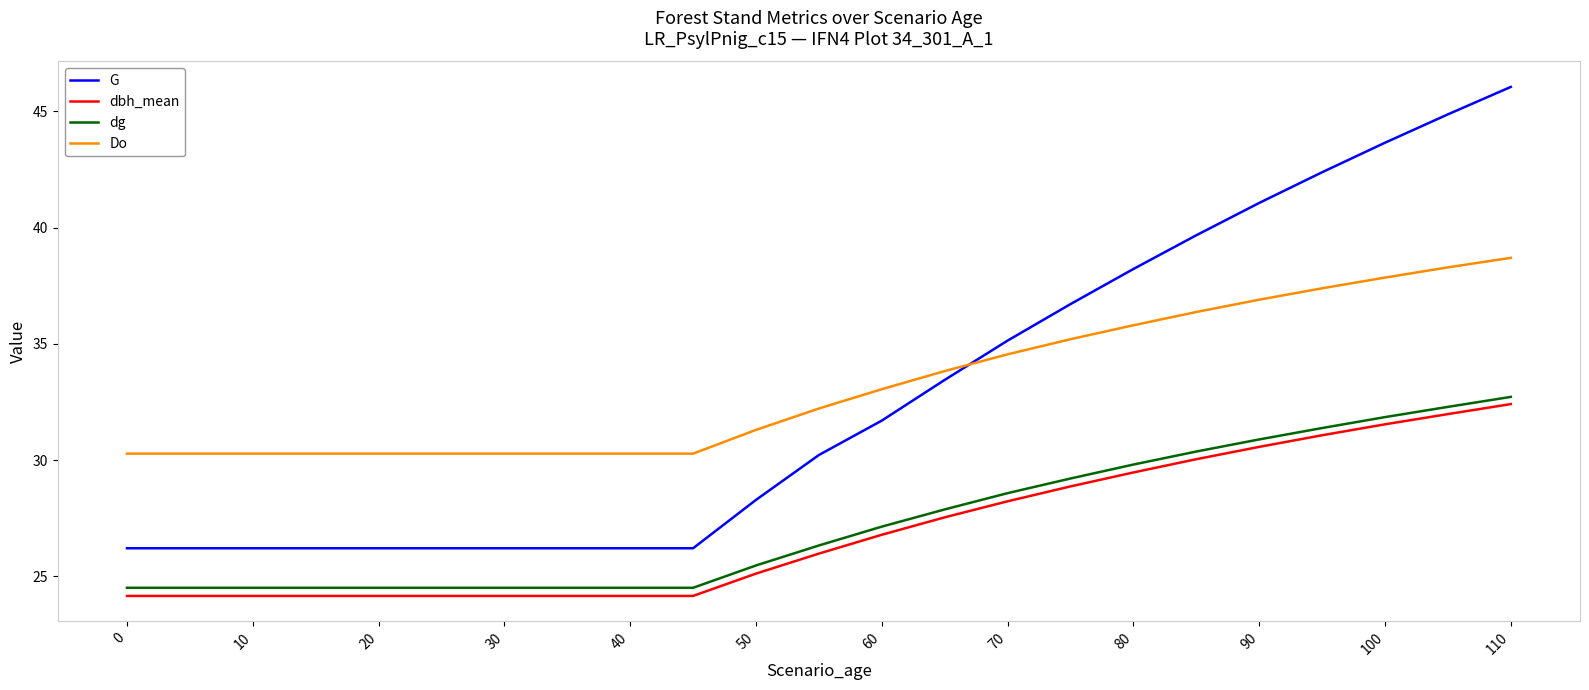

What is the lowest value of the dbh_mean series?

24.2